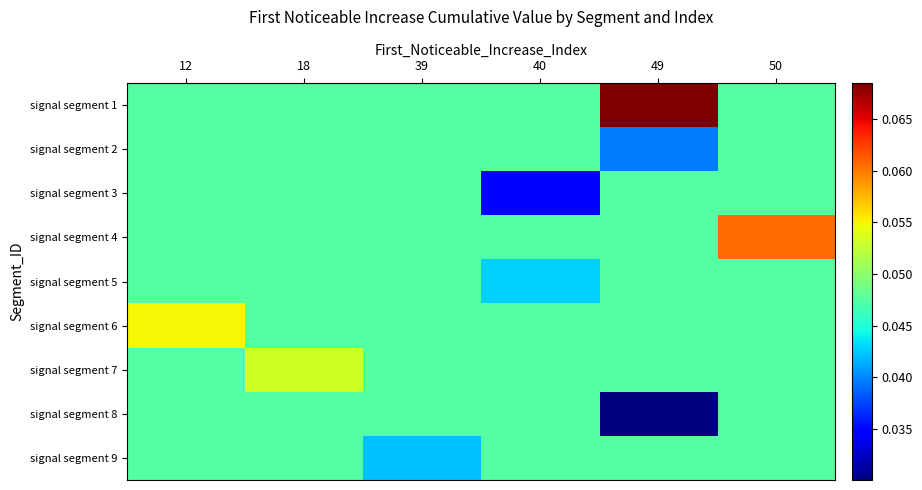

At 49, list the series in order from smallest to largest.

signal segment 8, signal segment 2, signal segment 3, signal segment 4, signal segment 5, signal segment 6, signal segment 7, signal segment 9, signal segment 1